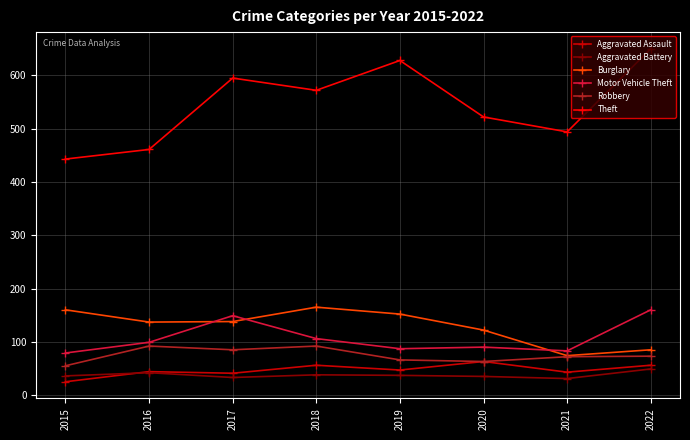

Which series changed the most between 2016 and 2018?

Theft